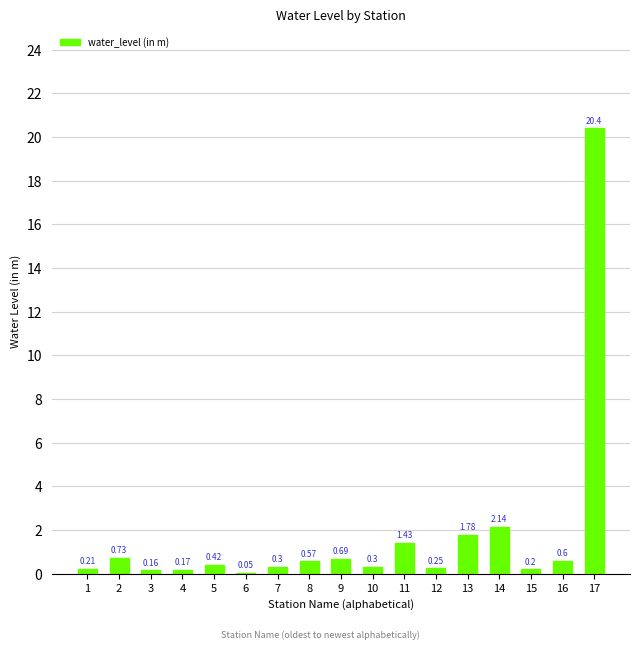

Which has a higher value, 15 or 8?

8